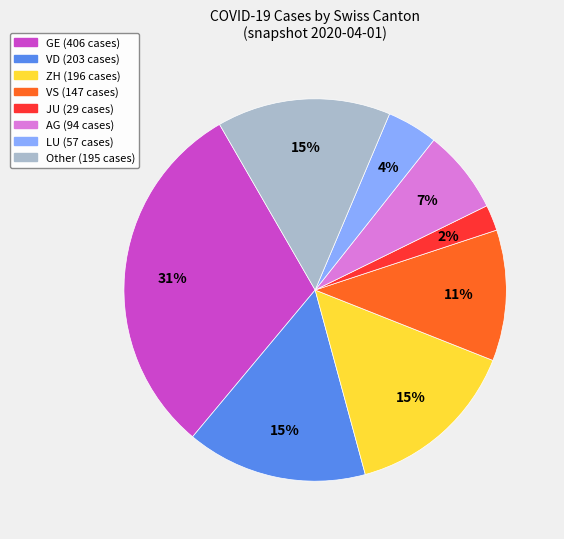

How many slices are in this pie chart?

8